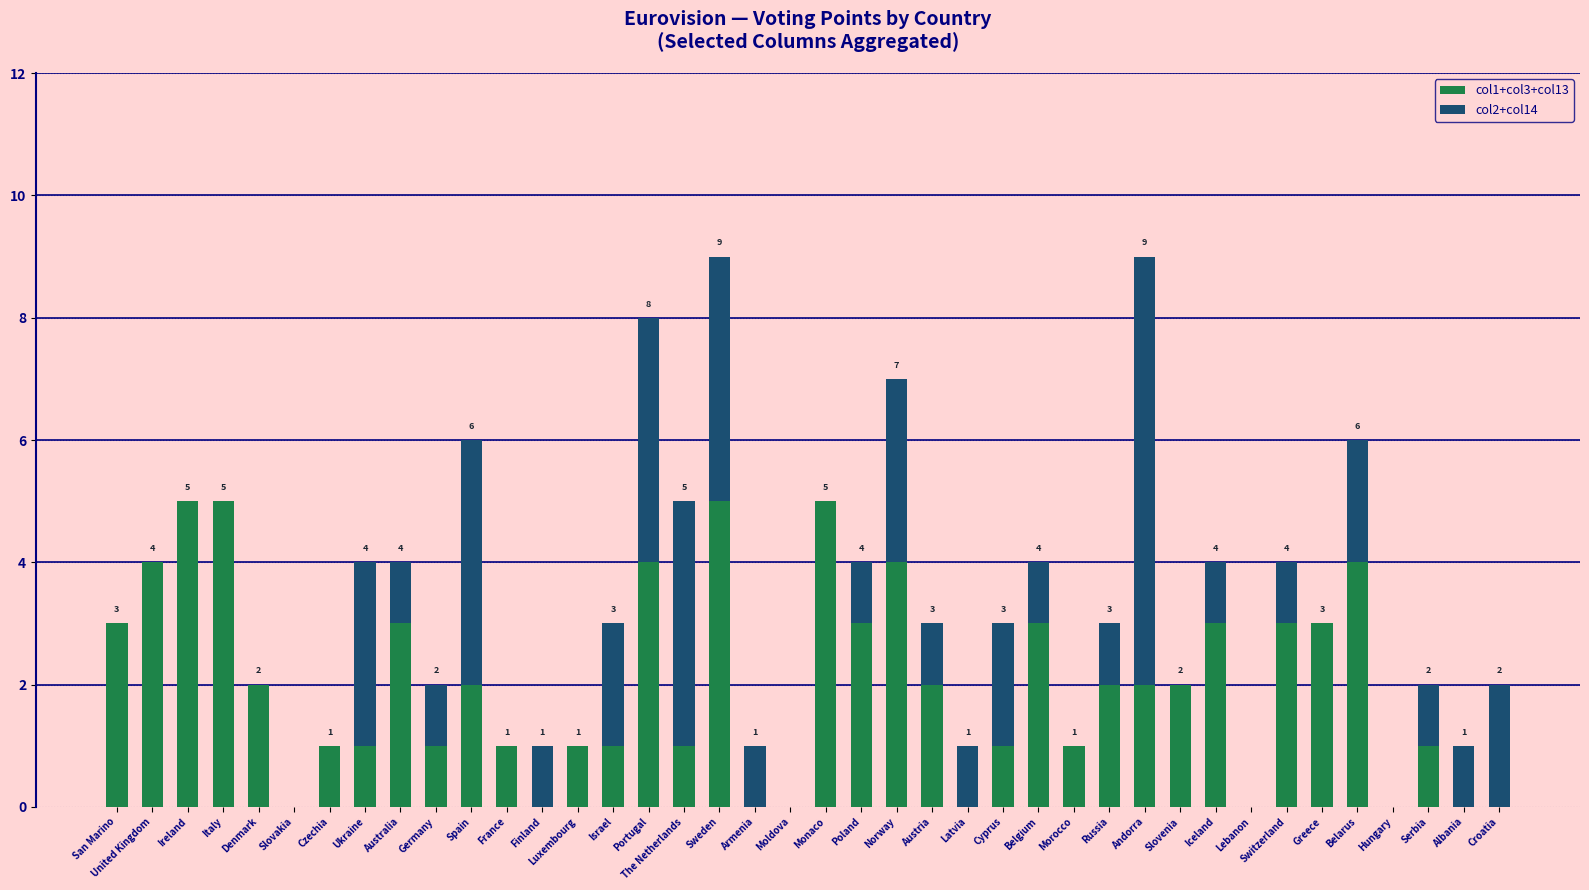

The col1+col3+col13 series shows 0 at Moldova. True or false?

True